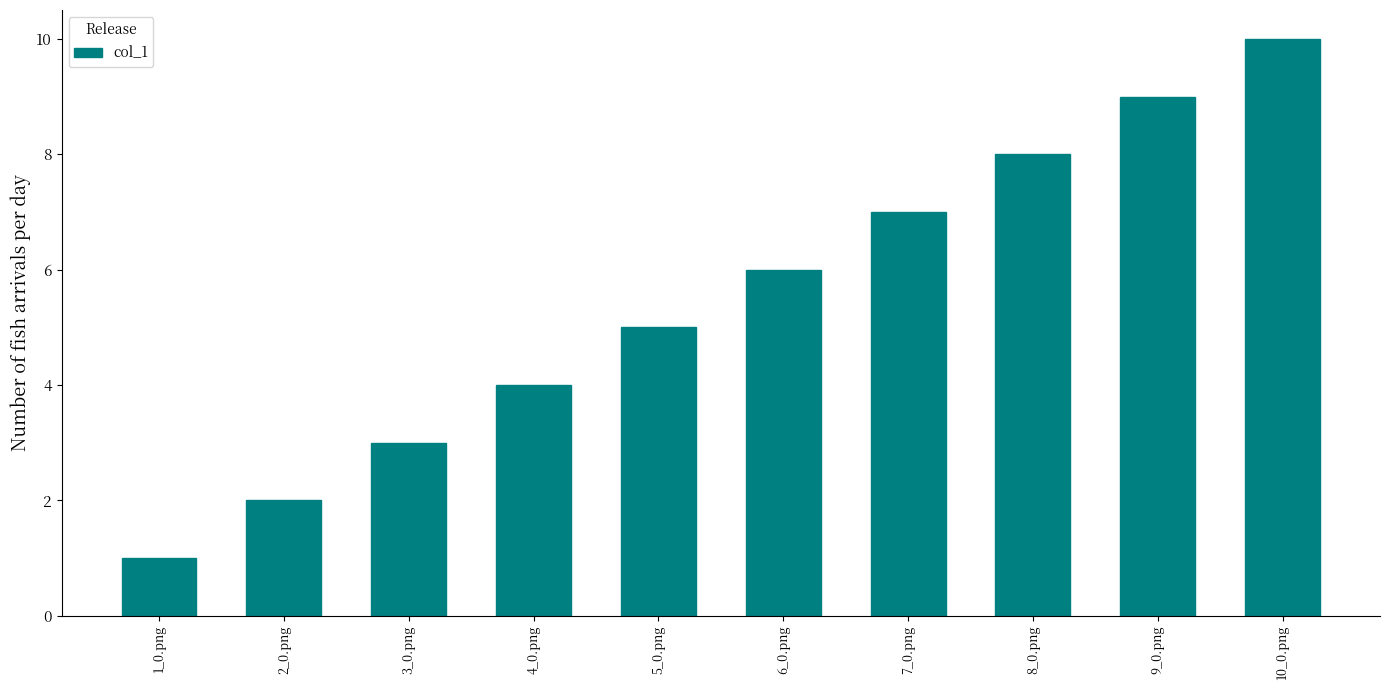

How many bars are there in total?

10